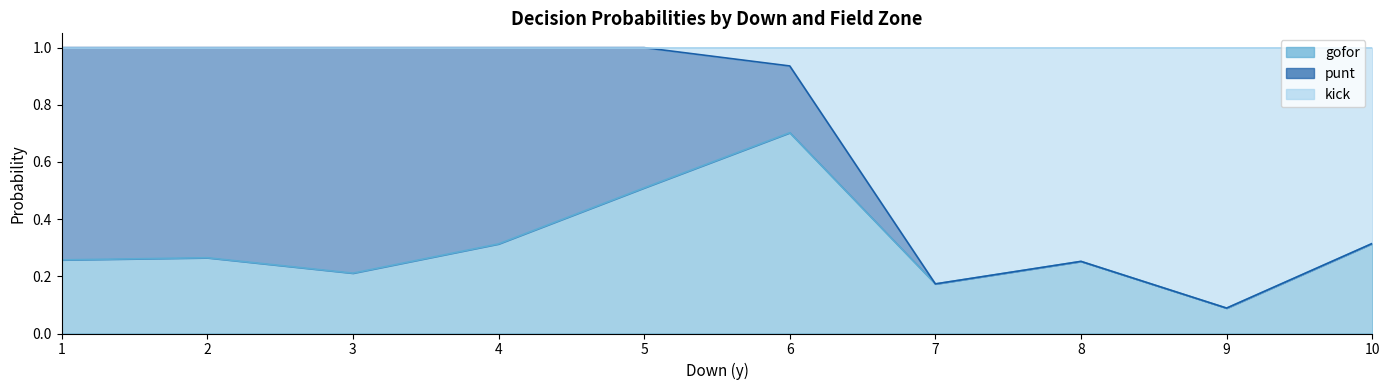

Read the gofor value at 5.

0.5